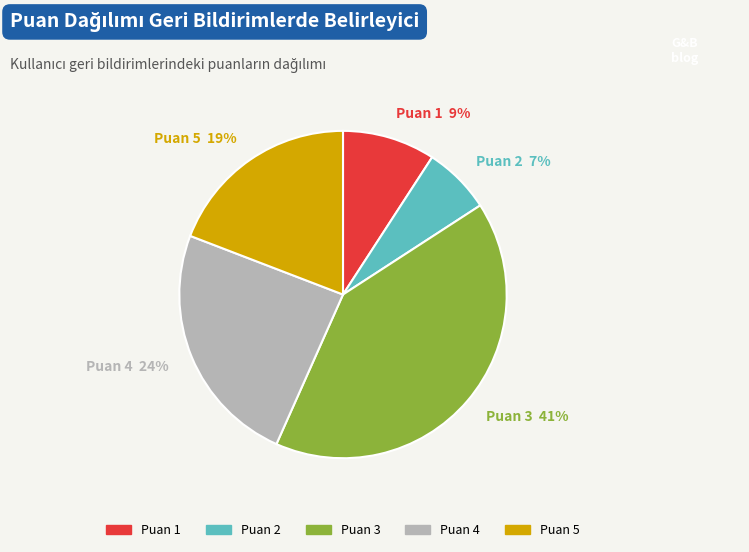

Is there a majority slice in this chart?

No